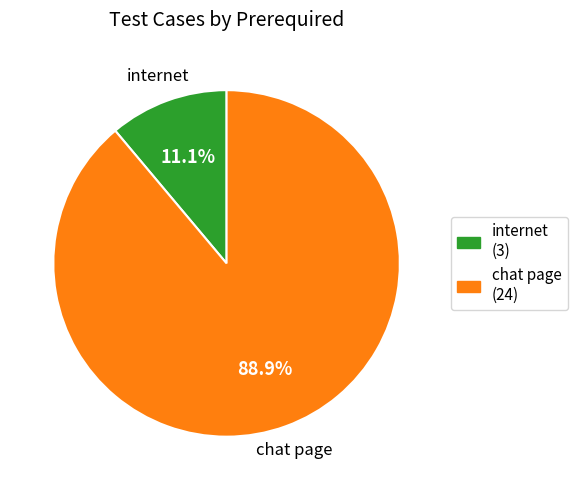

To the nearest percent, what is the difference between the largest and smallest slice percentages?

78%